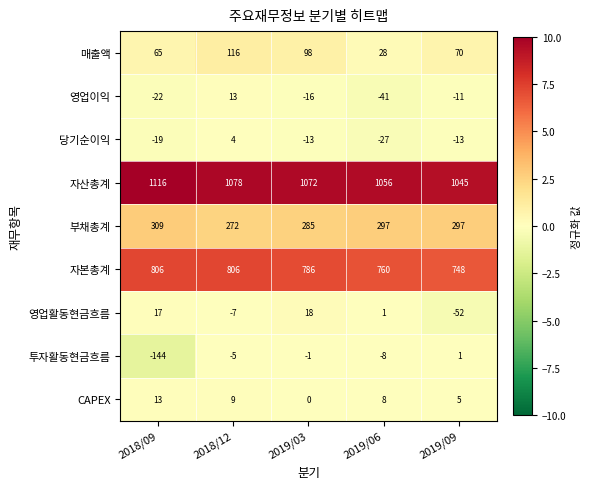

Between 2018/09 and 2019/09, which series saw the biggest shift?

투자활동현금흐름